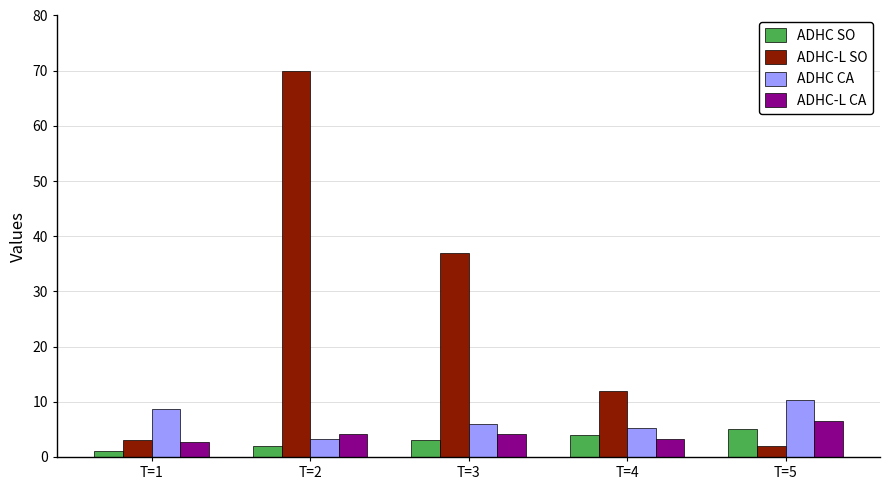

The ADHC-L SO series shows 70.0 at T=2. True or false?

True